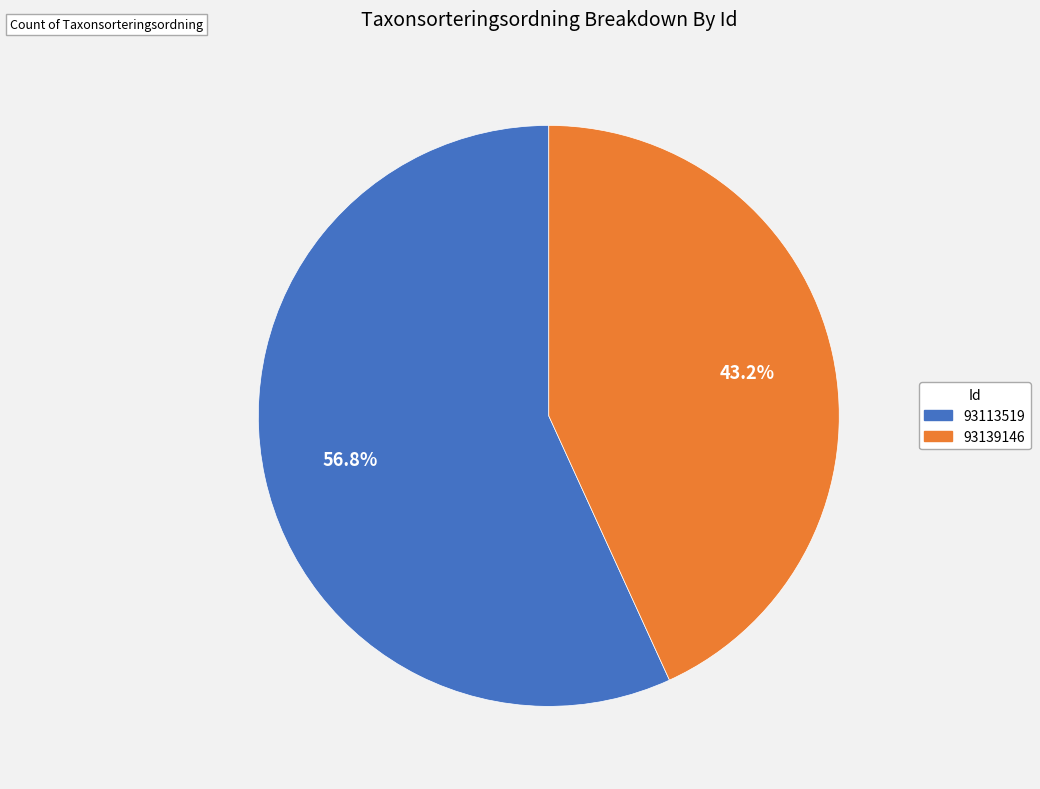

The 93139146 slice represents 37% of the pie. True or false?

False